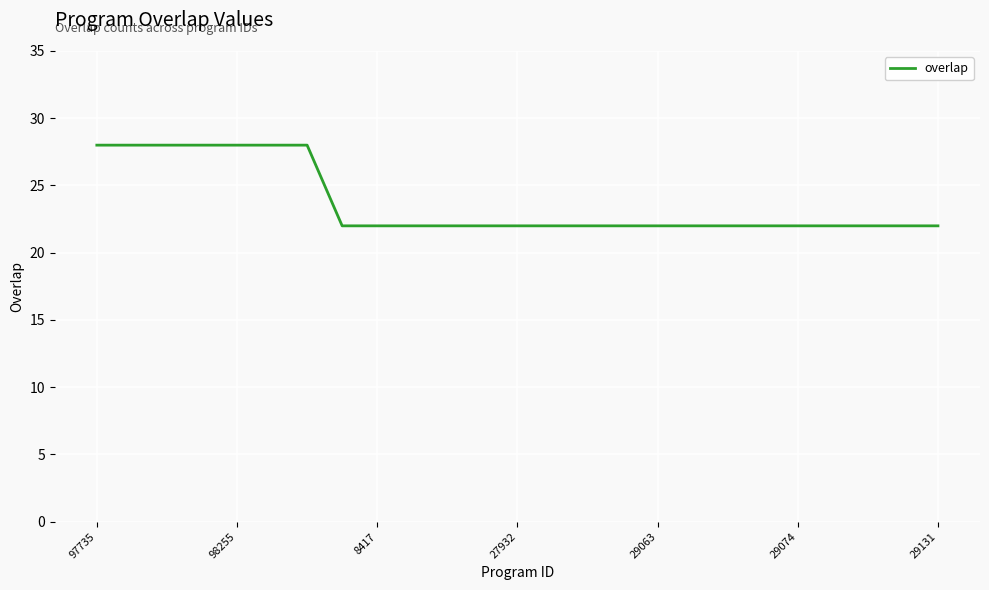

Is this an area chart (filled region under the line)?

No